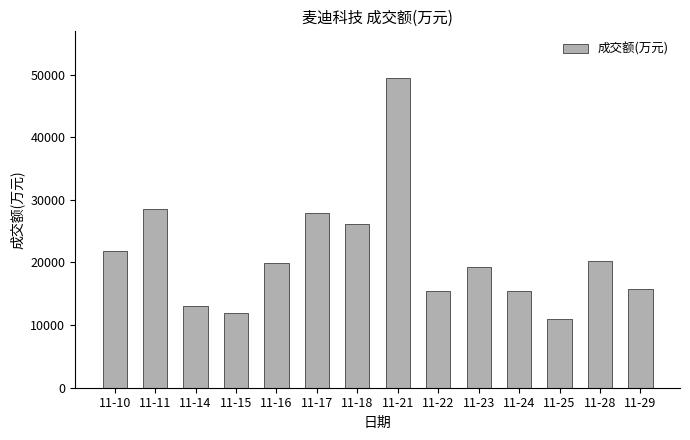

Count the number of data series in this chart.

1